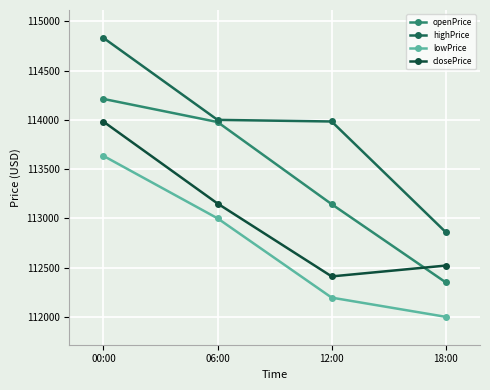

What is the difference between the second highest and minimum values in the closePrice series?

739.7